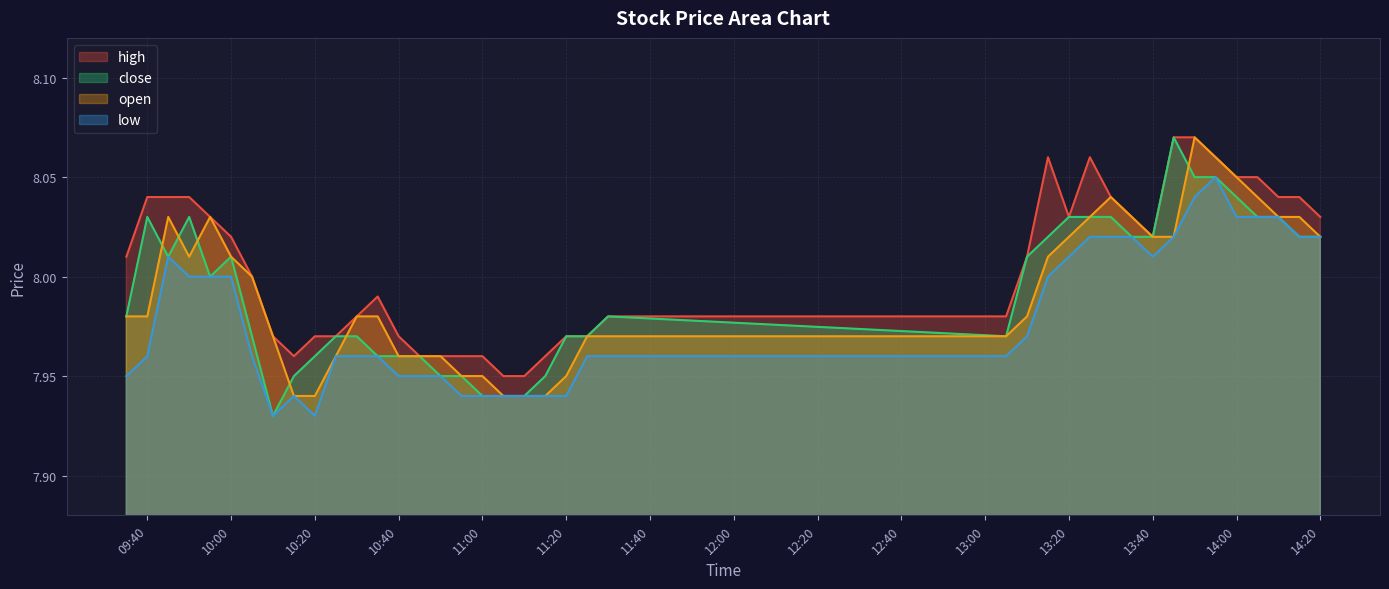

Which series has the largest total across all categories?

high